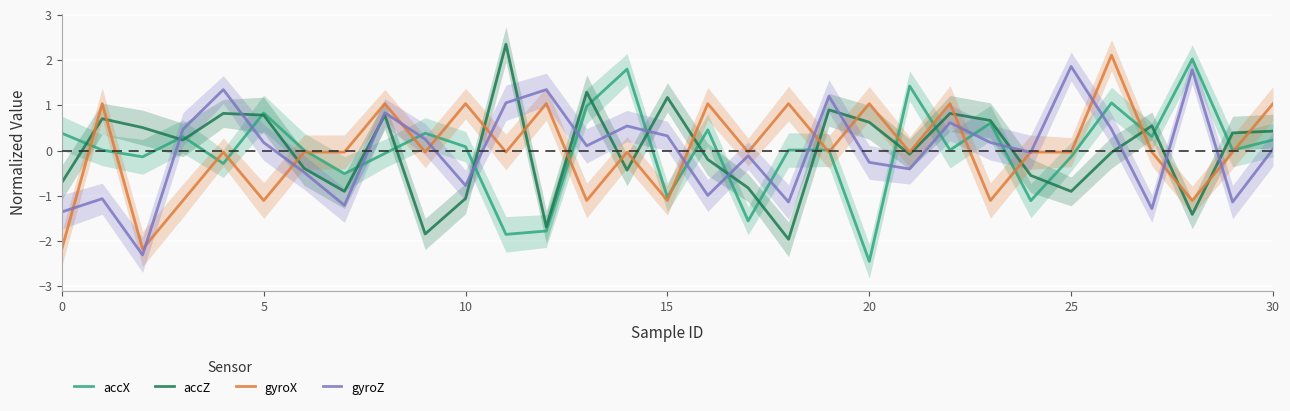

What is the difference between the maximum and second lowest values in the accZ series?

4.2